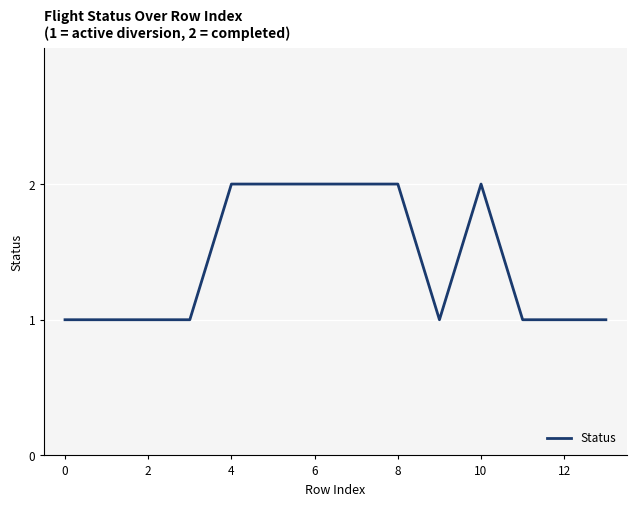

Does the chart display data point markers on the line(s)?

No